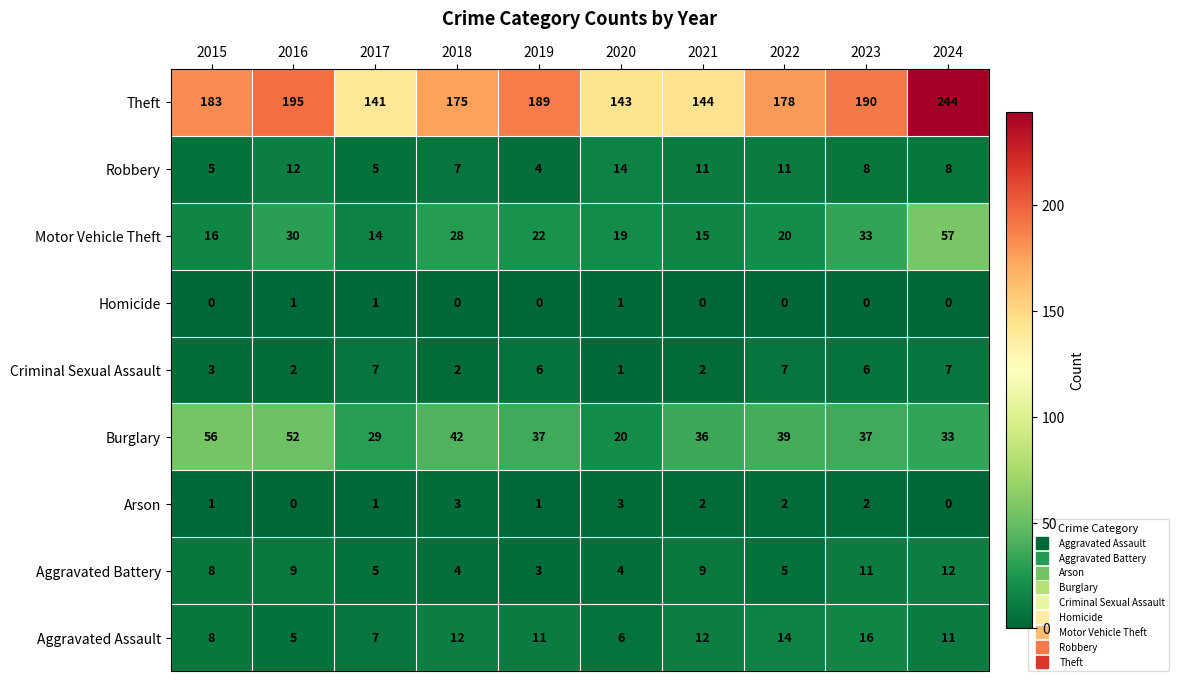

At which category is the sum across all series the highest?

2024